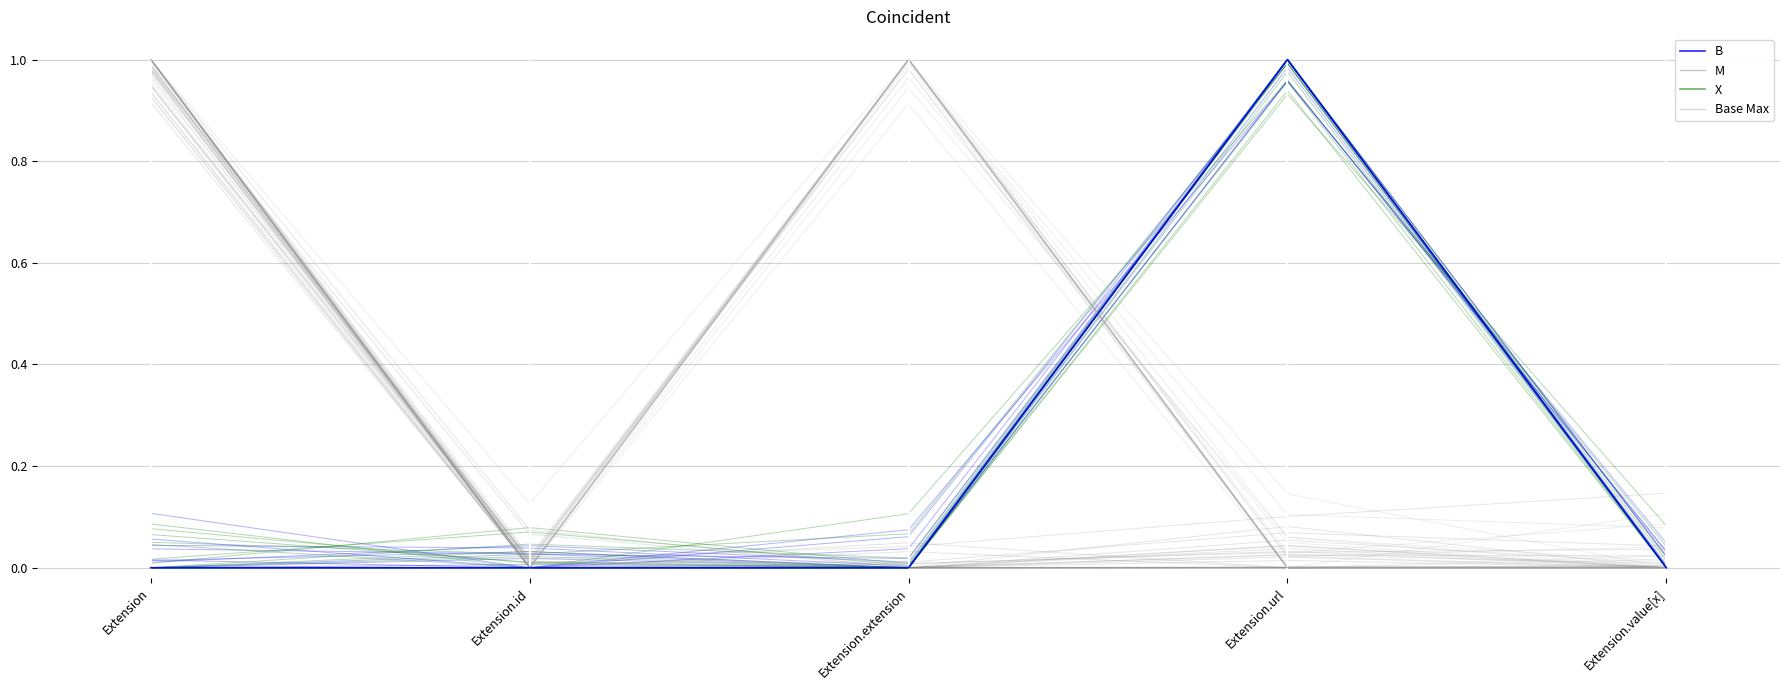

How many intersections are there between M and Base Max?

2